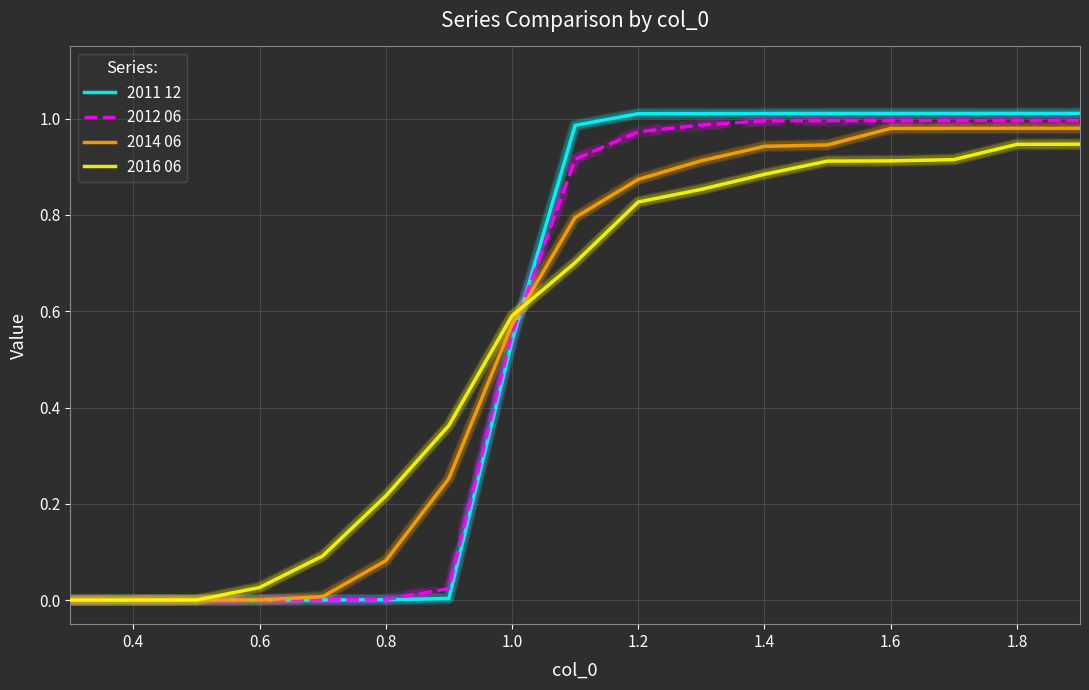

Which series has the widest spread of values?

2011 12